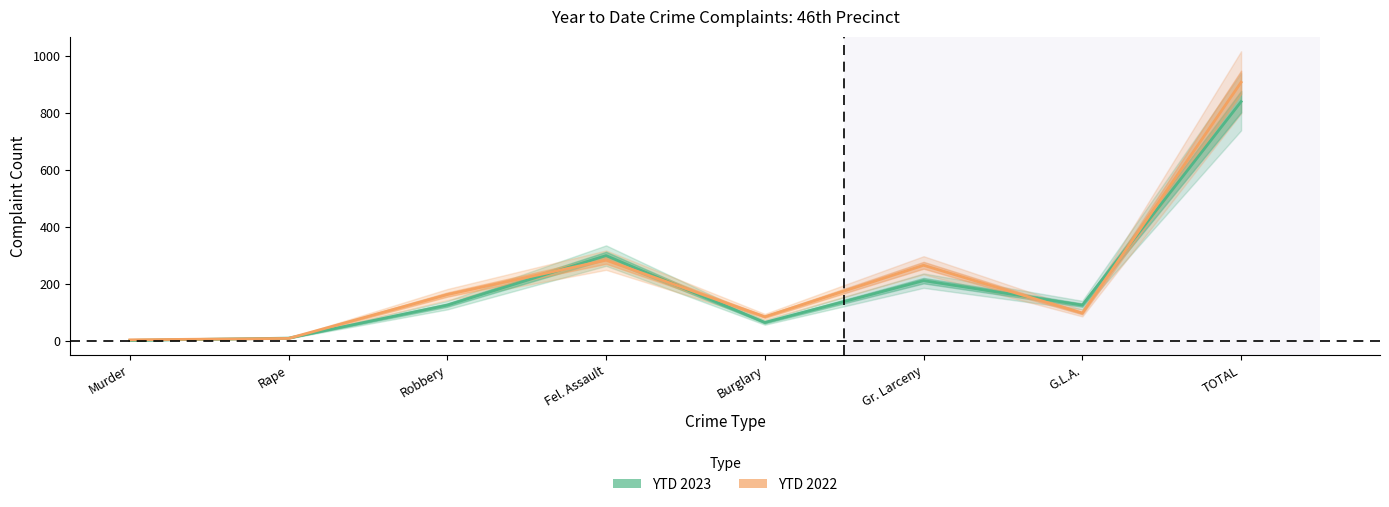

What is the difference between the YTD 2023 values at TOTAL and Robbery?

715